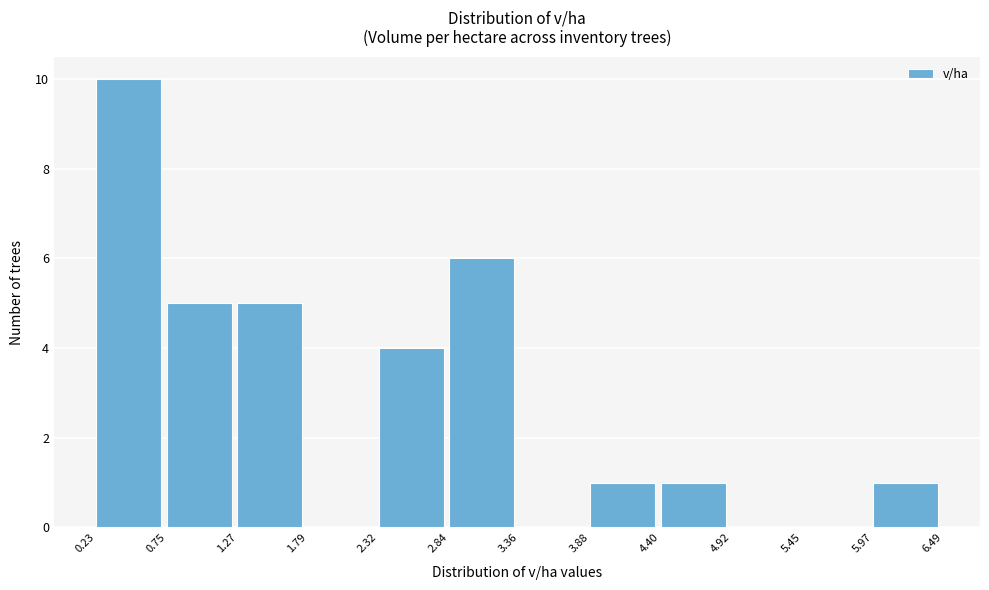

Reading left to right, transcribe this chart: for each bar, give the range it covers on the x-axis and its height. The values are not printed on the chart, so give them approximately, as read against the axis.

0.23 to 0.75: 10
0.75 to 1.27: 5
1.27 to 1.79: 5
1.79 to 2.32: 0
2.32 to 2.84: 4
2.84 to 3.36: 6
3.36 to 3.88: 0
3.88 to 4.40: 1
4.40 to 4.92: 1
4.92 to 5.45: 0
5.45 to 5.97: 0
5.97 to 6.49: 1